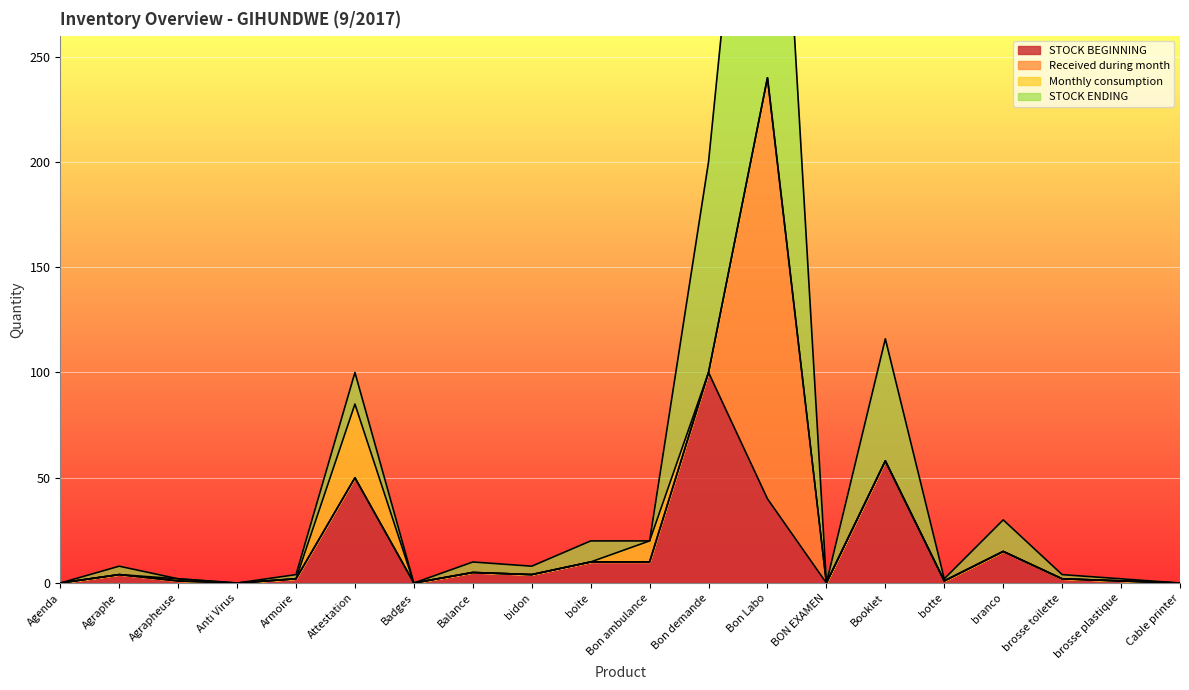

True or false: STOCK ENDING has a value of 13 at Attestation.

False